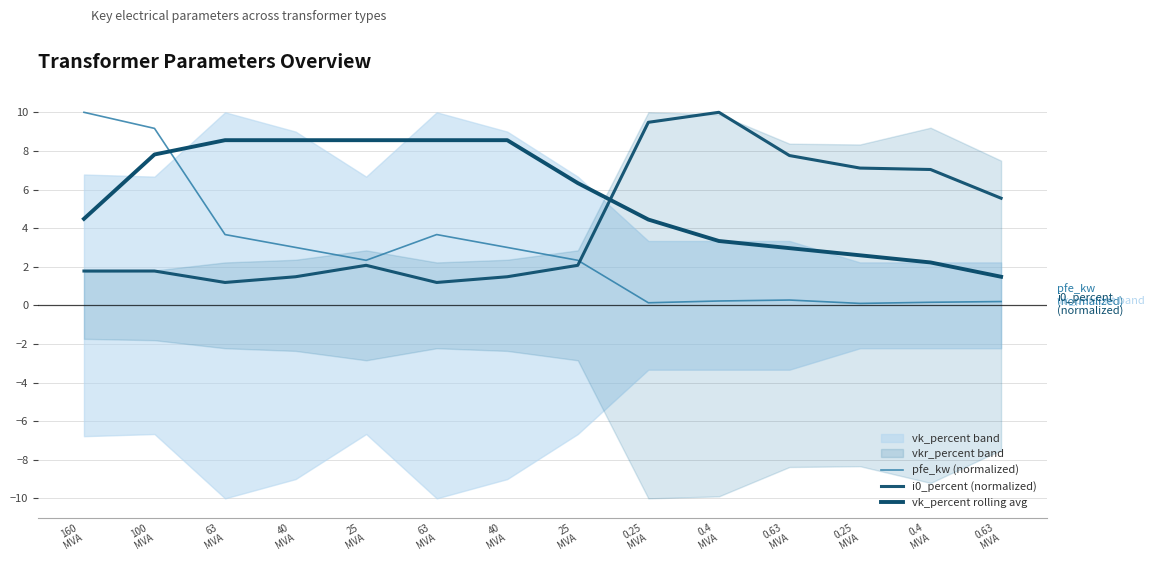

Rank the series by their maximum value, from highest to lowest.

pfe_kw (normalized), i0_percent (normalized), vk_percent rolling avg